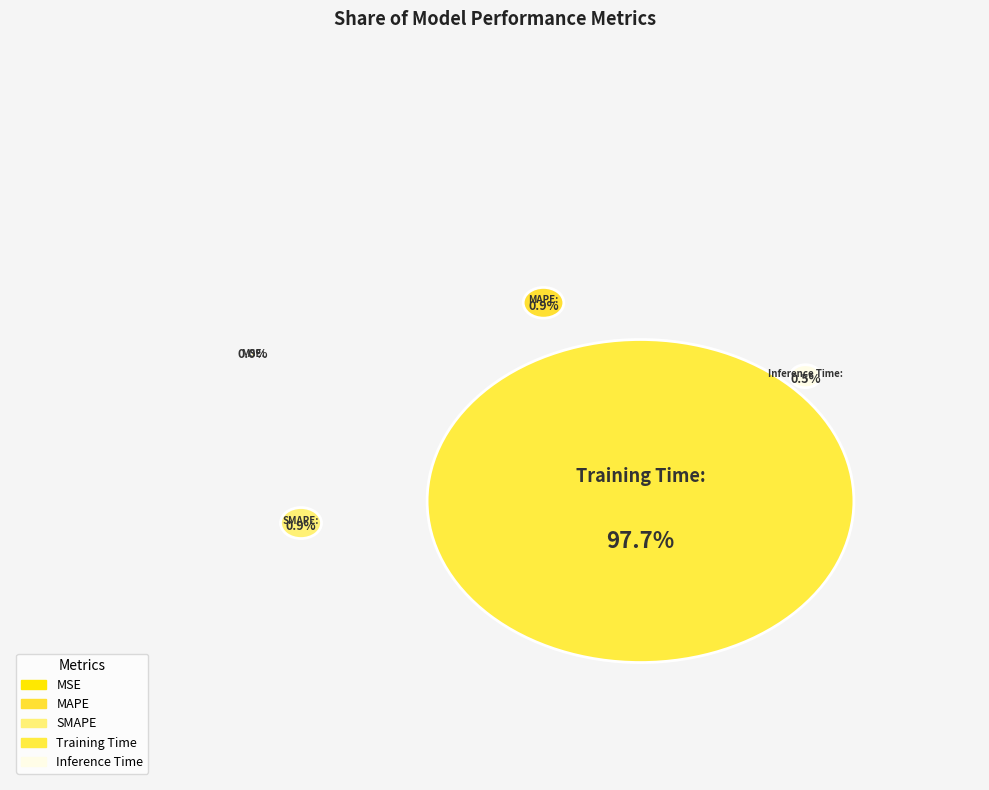

The MSE slice represents 0% of the pie. True or false?

True